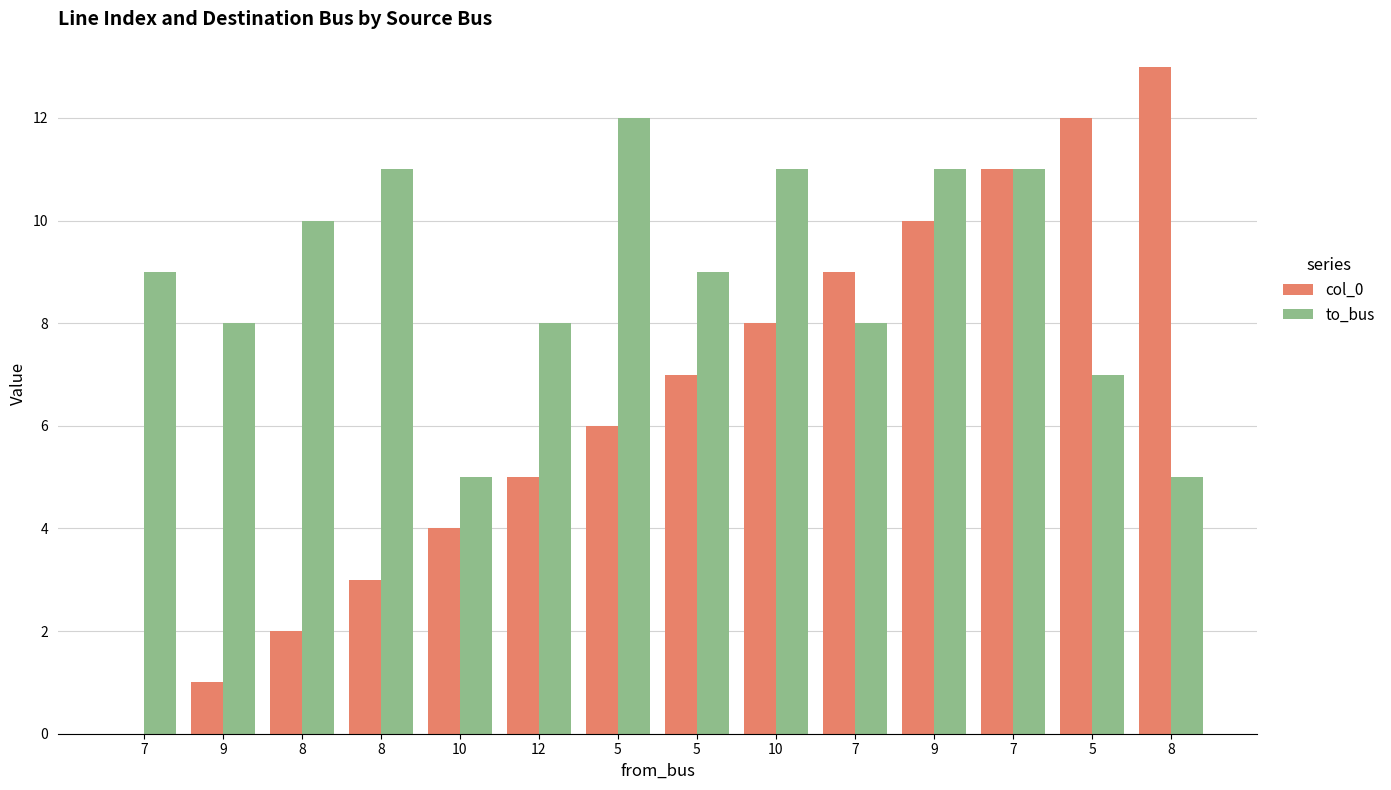

Is the value of col_0 at 9 greater than the value of to_bus at 5?

No